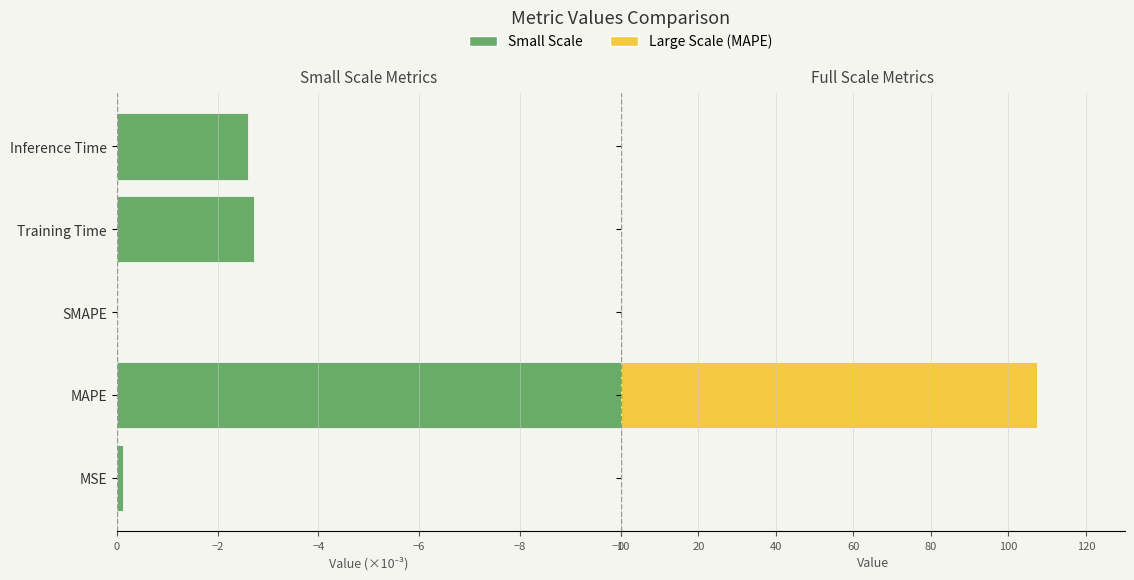

What is the label of the 2nd bar from the left?

MAPE